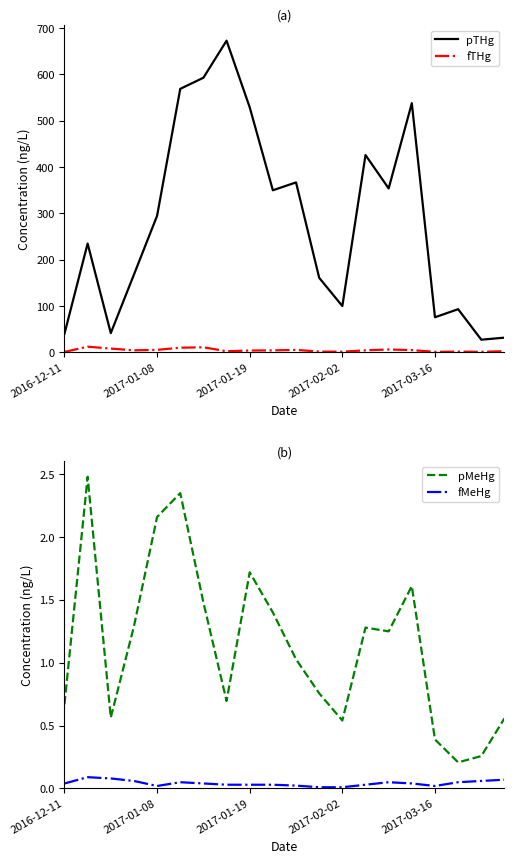

What is the value of the fTHg point at the 4th from the left?

4.5